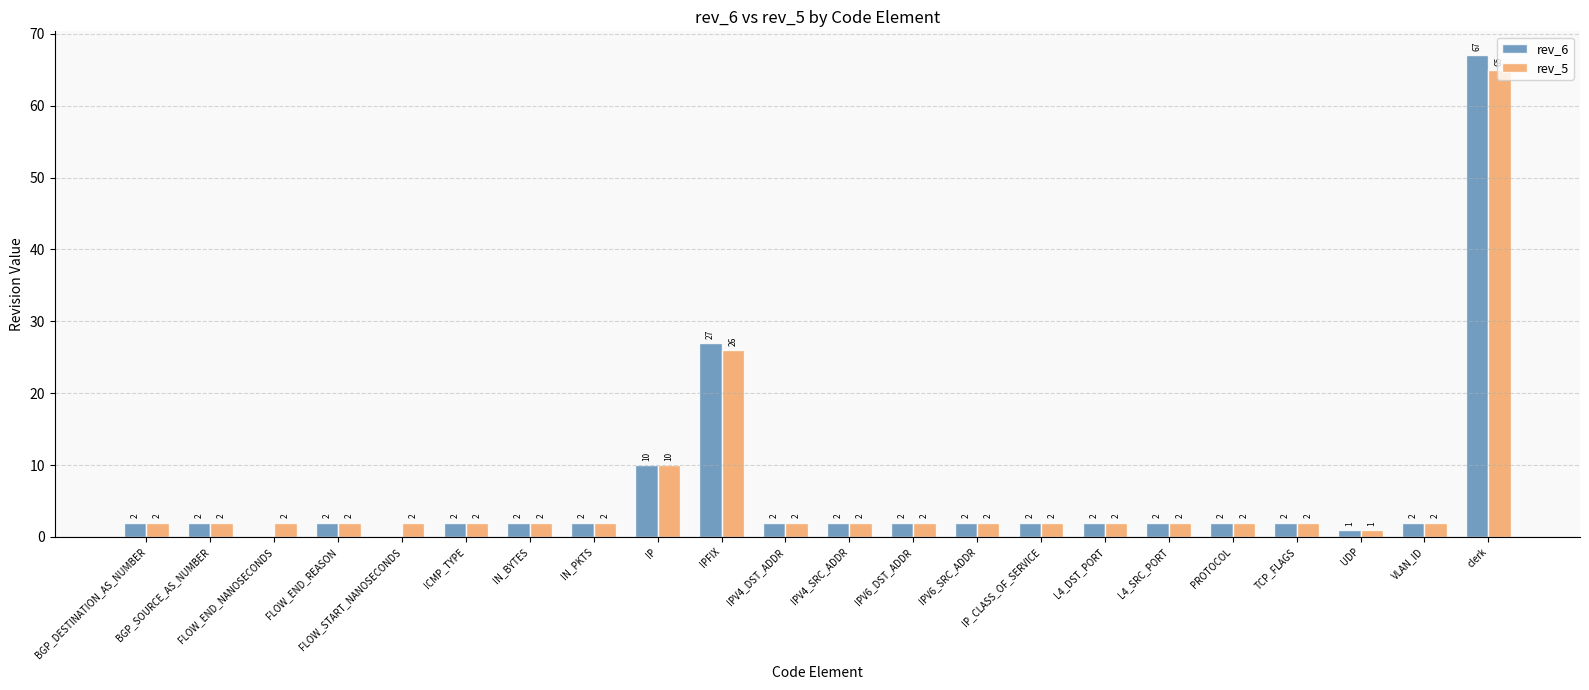

What value does the rev_5 series have at IN_PKTS?

2